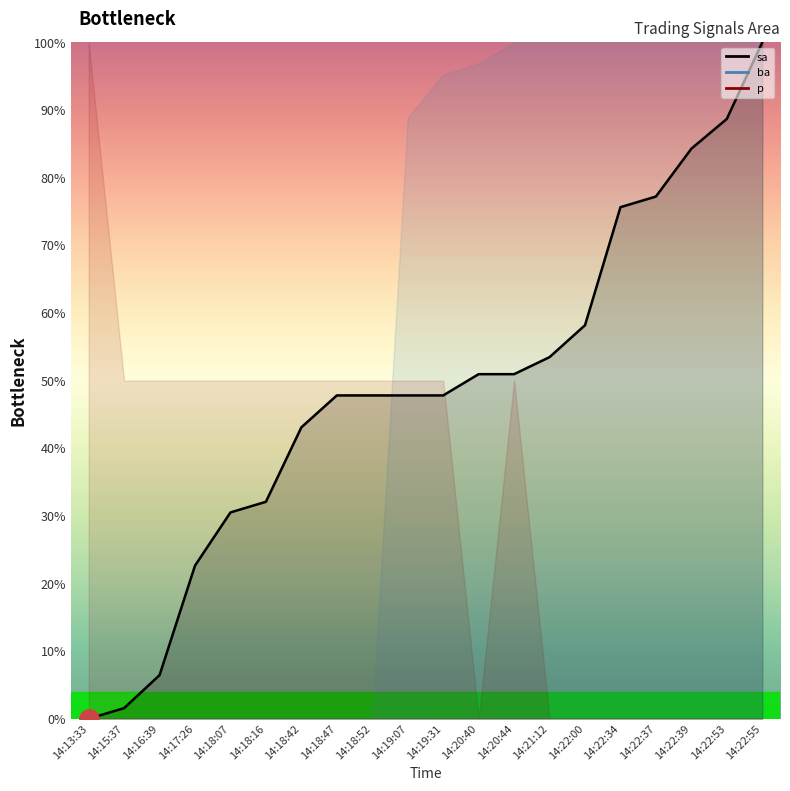

What is the change in value from 14:18:16 to 14:18:47?

+0.2